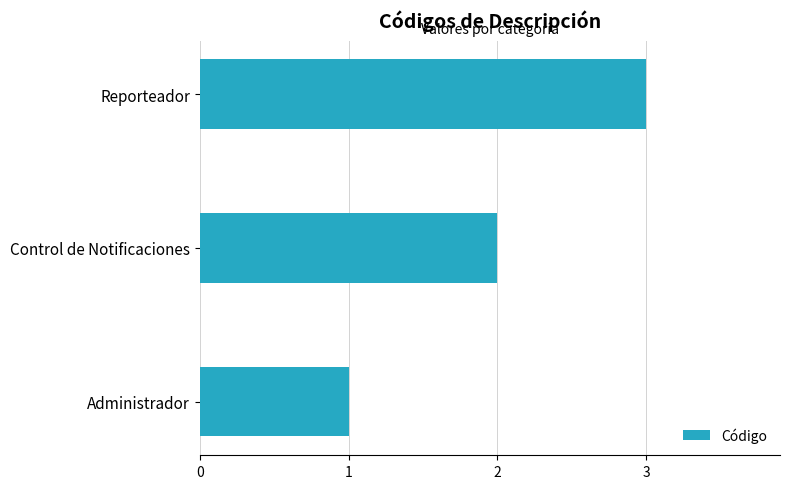

True or false: the data shows 1 at Control de Notificaciones.

False